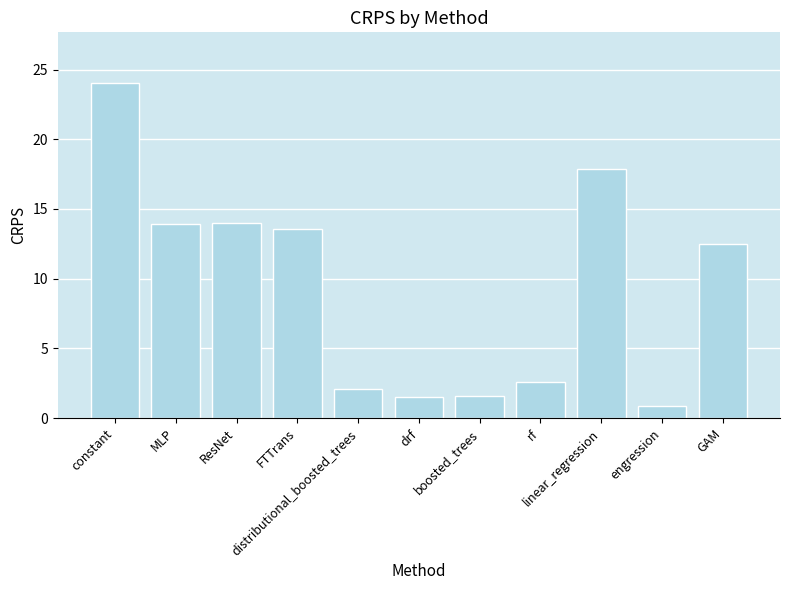

What is the change in value from constant to ResNet?

-10.1